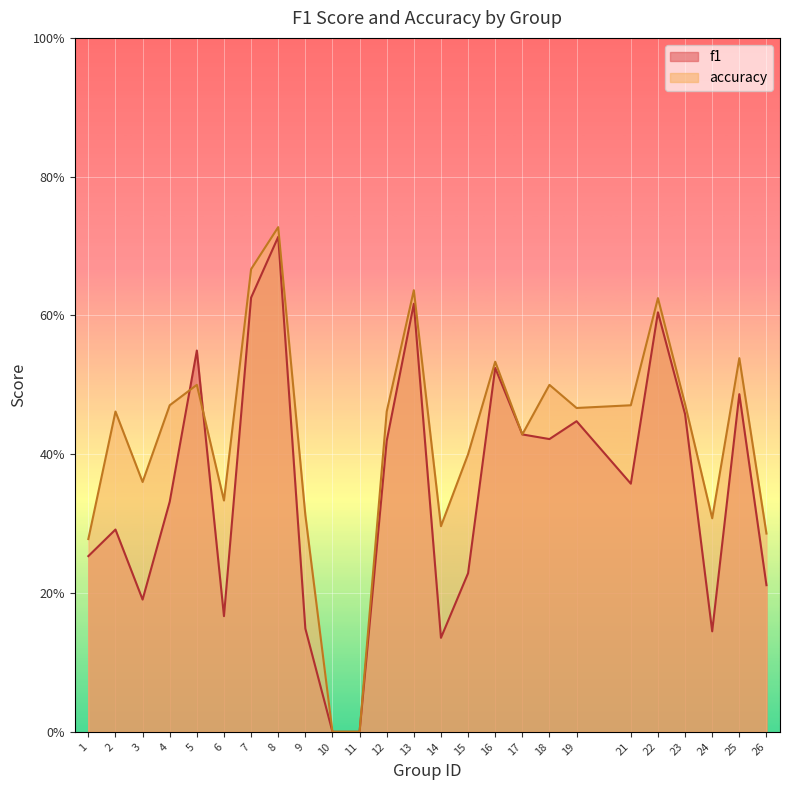

Which series ends up on top after the final intersection of accuracy and f1?

accuracy